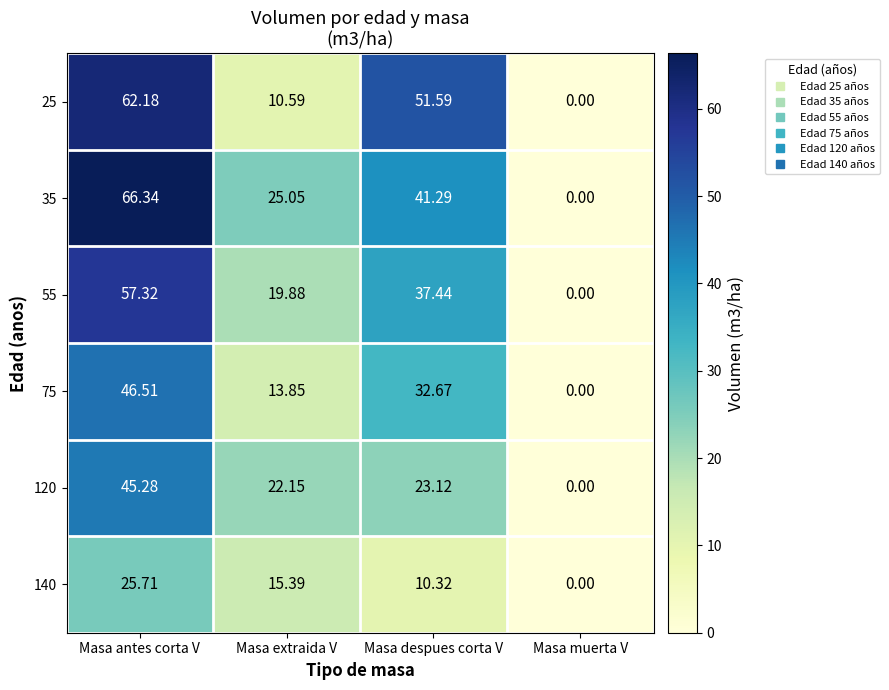

Rank the categories by 120 value from highest to lowest.

Masa antes corta V, Masa despues corta V, Masa extraida V, Masa muerta V